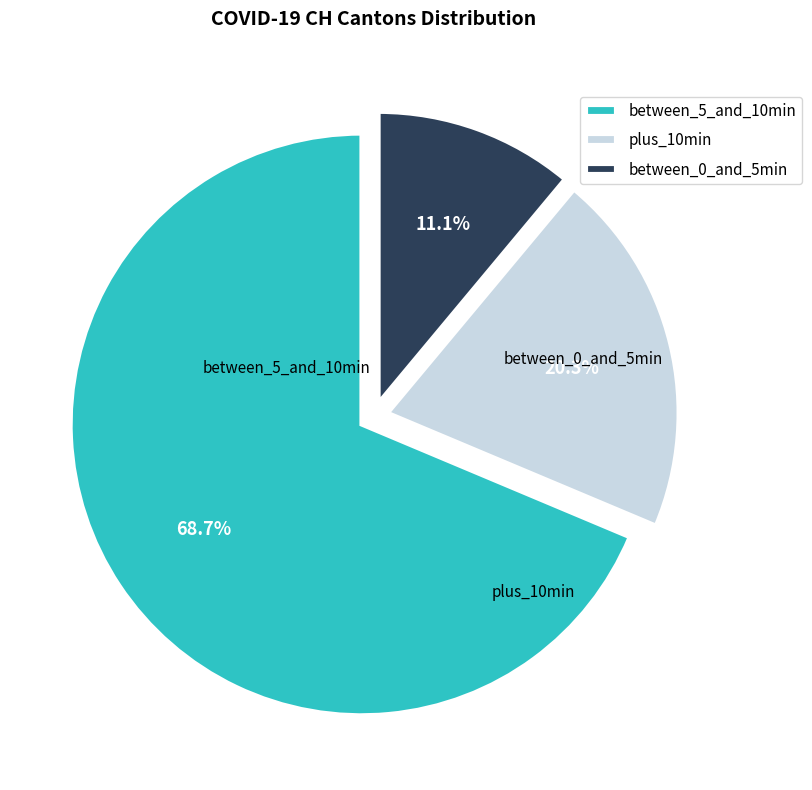

Which category has the smallest portion of the pie?

between_0_and_5min